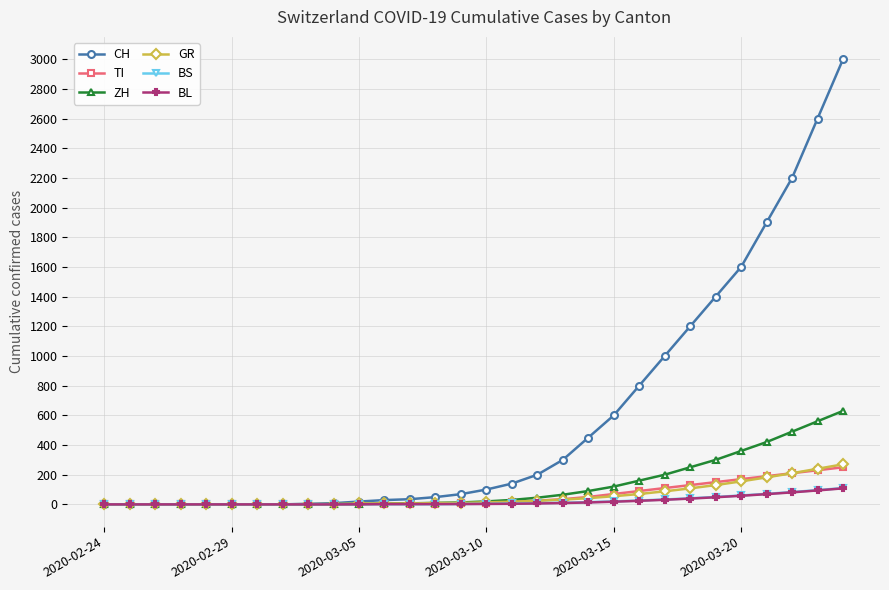

Which series has the largest total across all categories?

CH